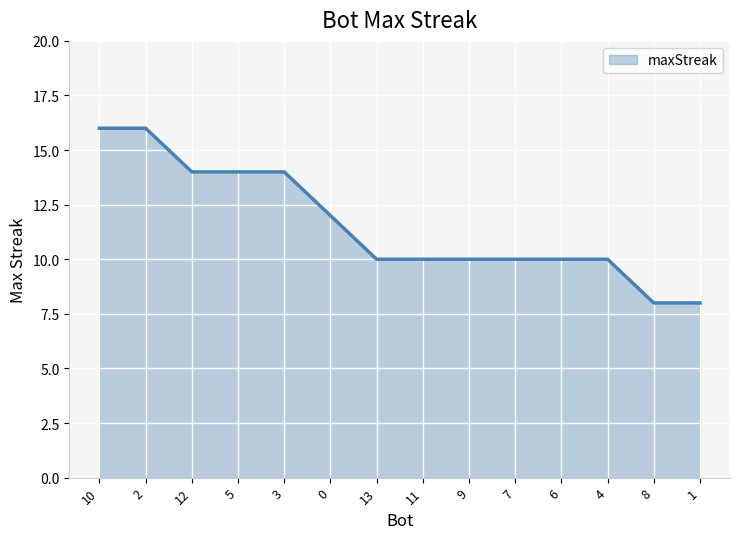

How many lines are shown in the chart?

1